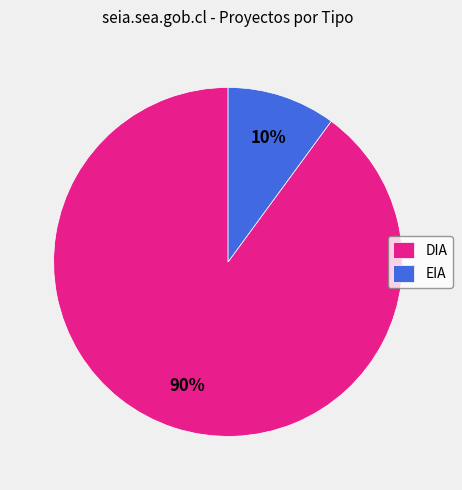

Count the number of slices in the pie.

2